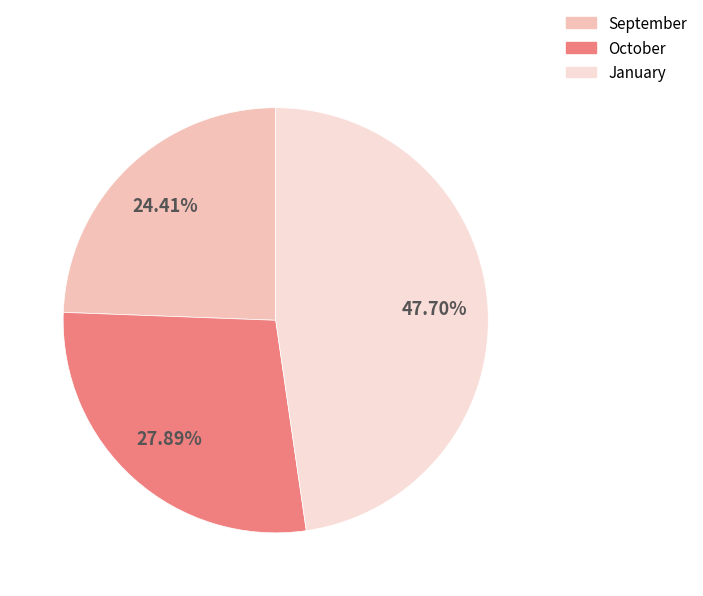

Is September the majority of the pie?

No